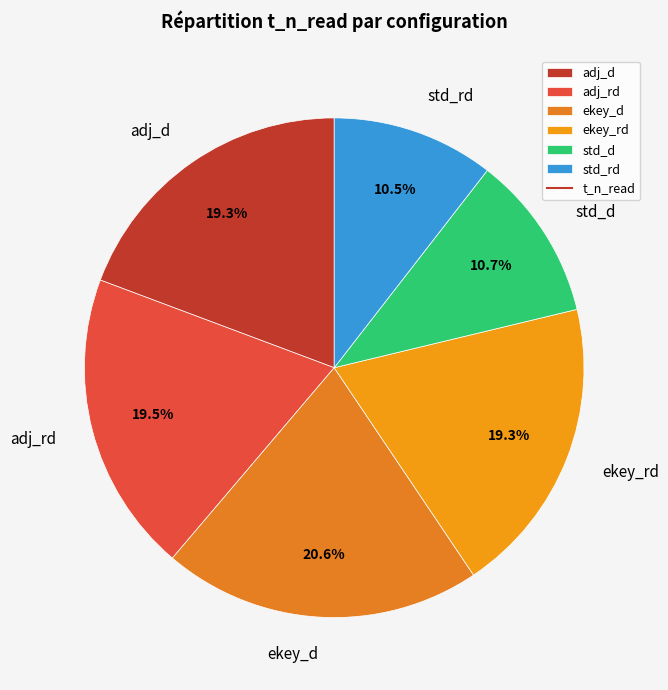

What is the ratio of the value at ekey_d to the value at adj_rd?

1.1